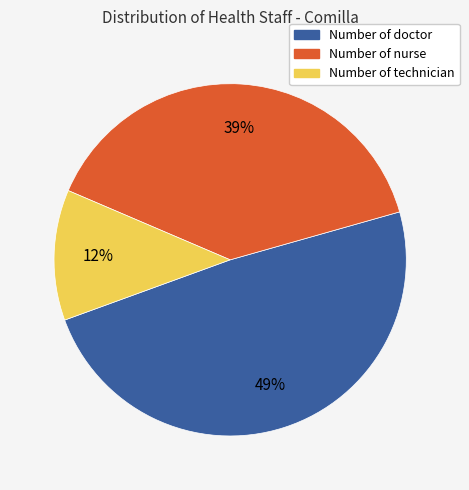

Between Number of technician and Number of doctor, which is larger?

Number of doctor